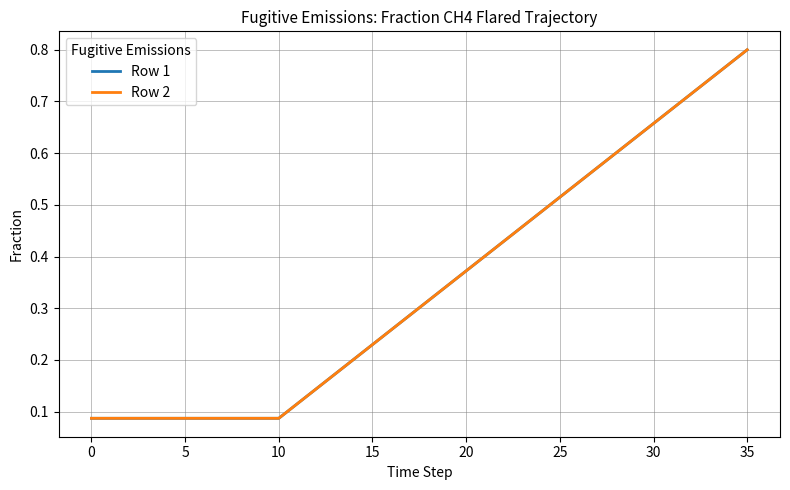

Does the chart have visible grid lines?

Yes